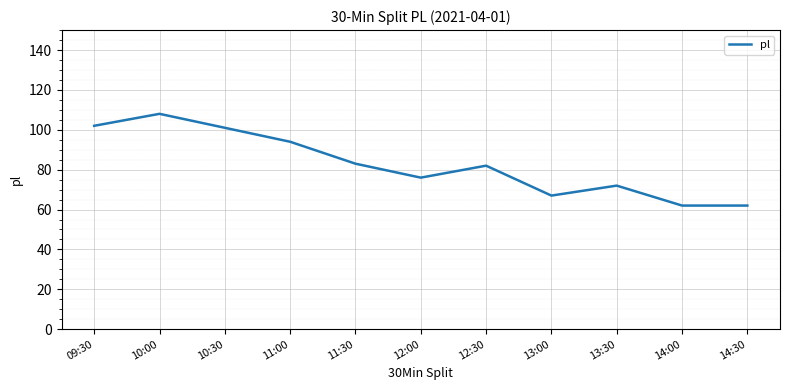

Reading right to left, what are all the values shown in this chart?

62	62	72	67	82	76	83	94	101	108	102